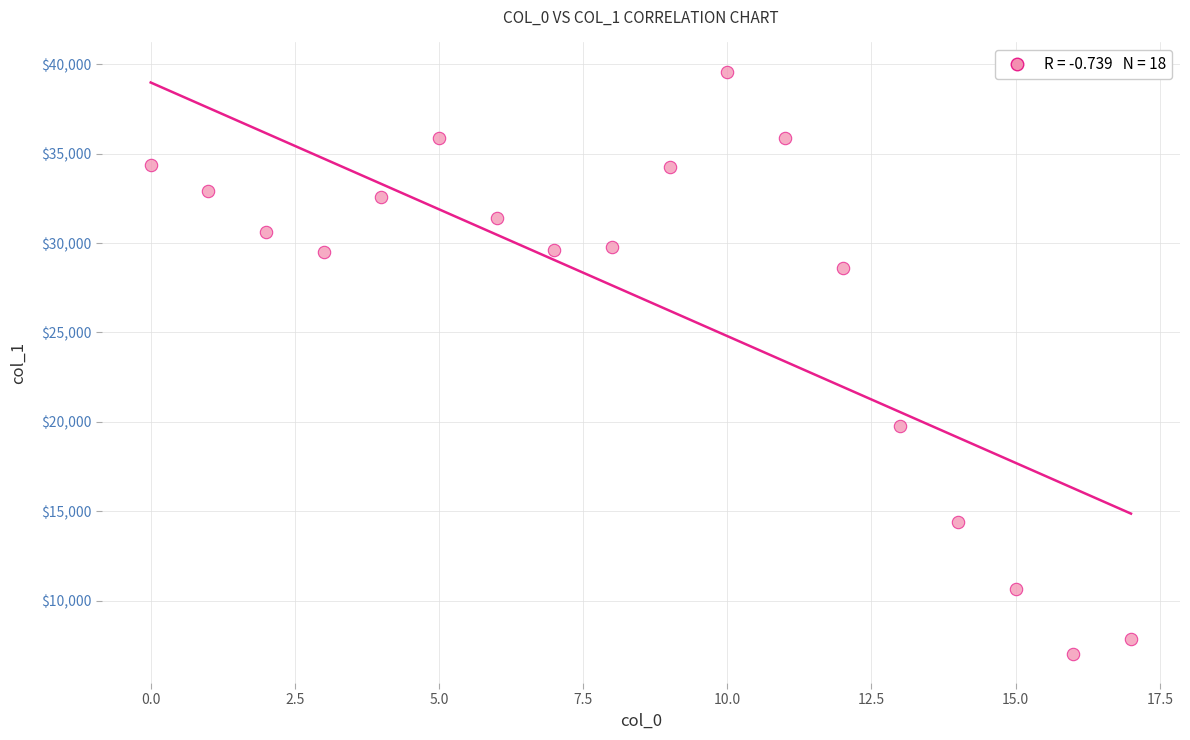

What Y value in the scatter plot is closest to 23308?

19785